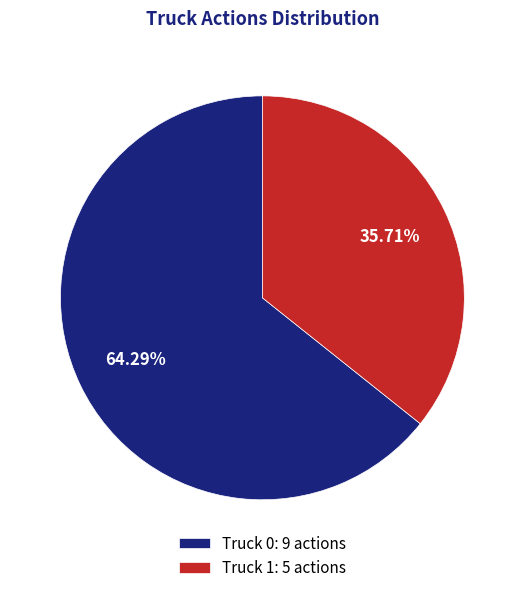

Which slice is the largest?

Truck 0